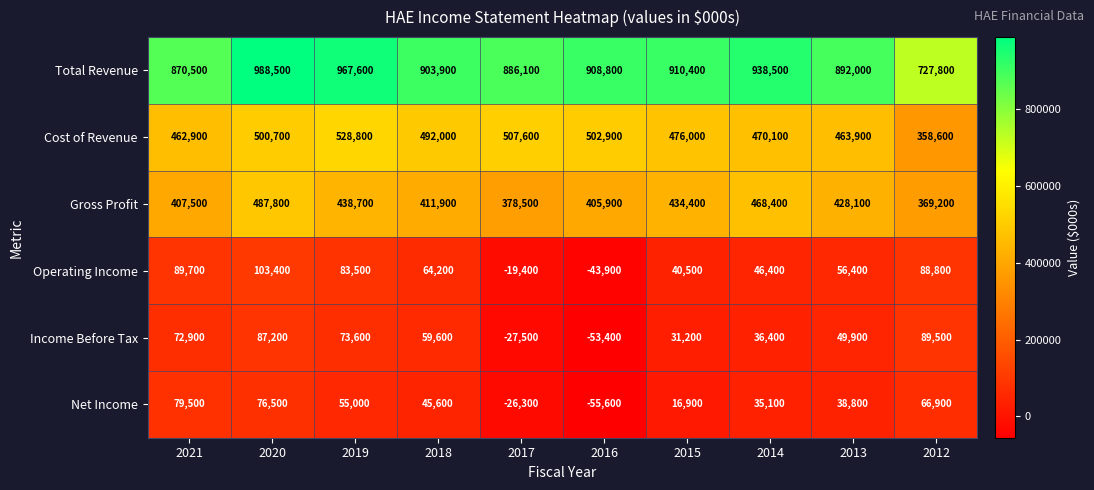

The Cost of Revenue series shows 641656 at 2014. True or false?

False